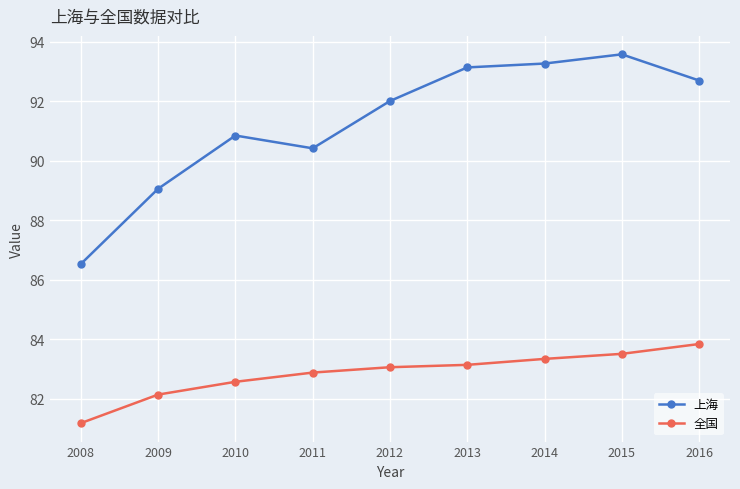

True or false: 全国 has more than 2 points higher than both neighbors.

False